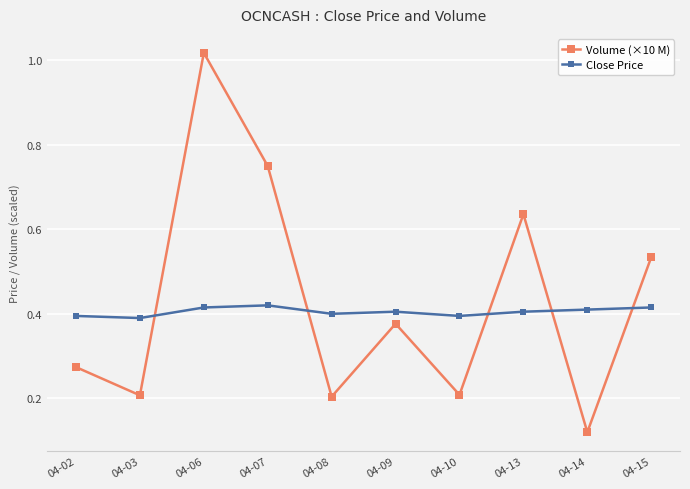

Where is the first local minimum for Volume (×10 M)?

04-03